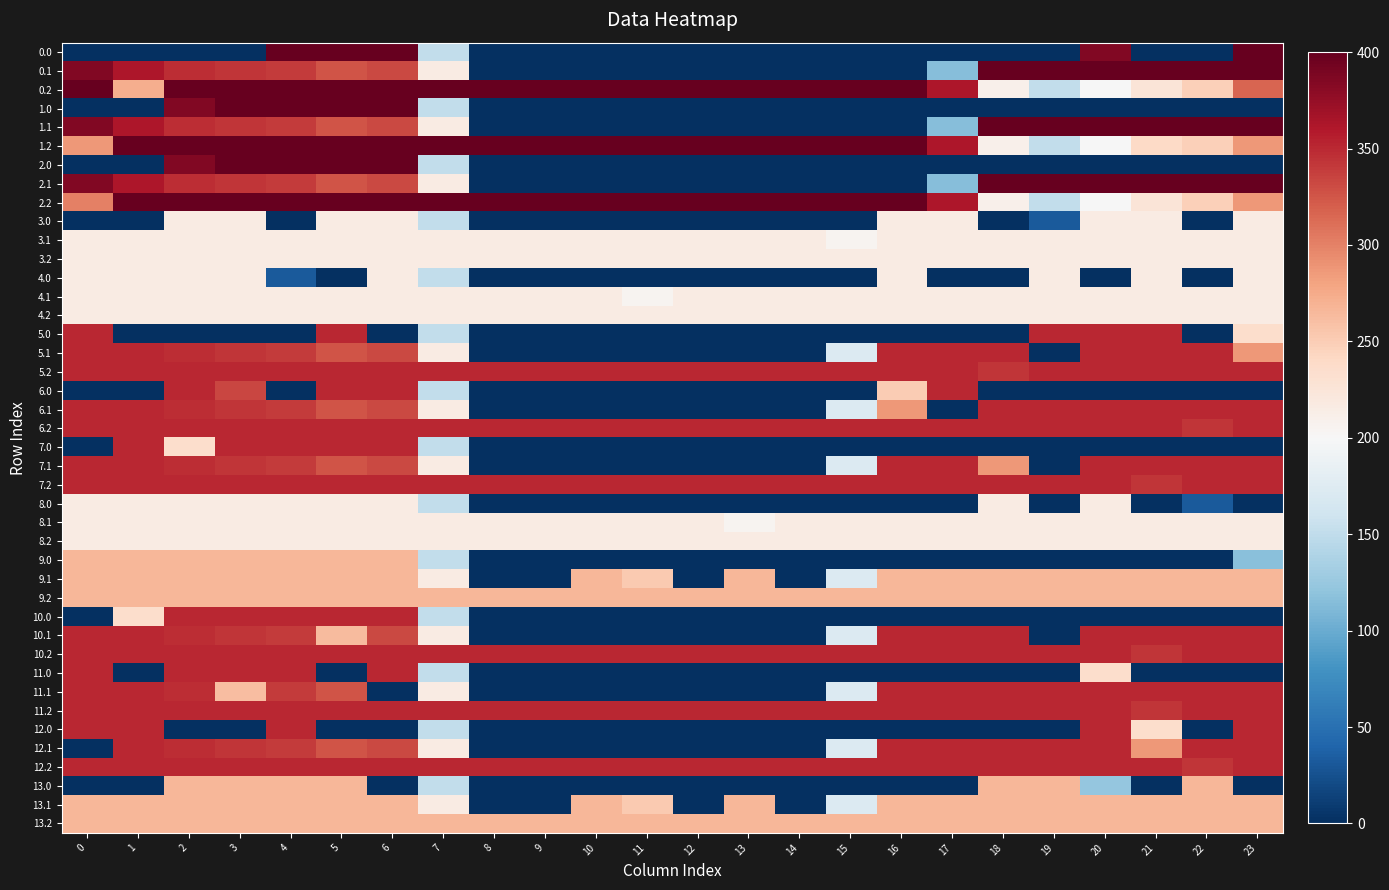

How many values in 9.0 are above zero?

9